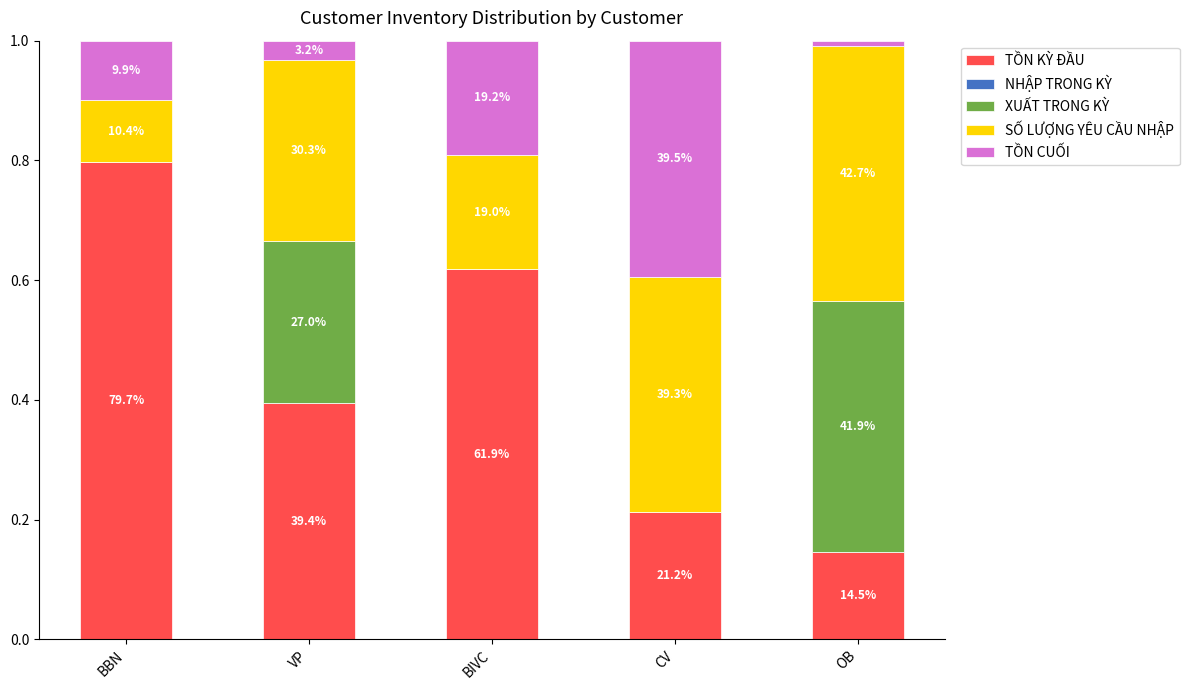

Rank the series at OB from lowest to highest value.

NHẬP TRONG KỲ, TỒN CUỐI, TỒN KỲ ĐẦU, XUẤT TRONG KỲ, SỐ LƯỢNG YÊU CẦU NHẬP